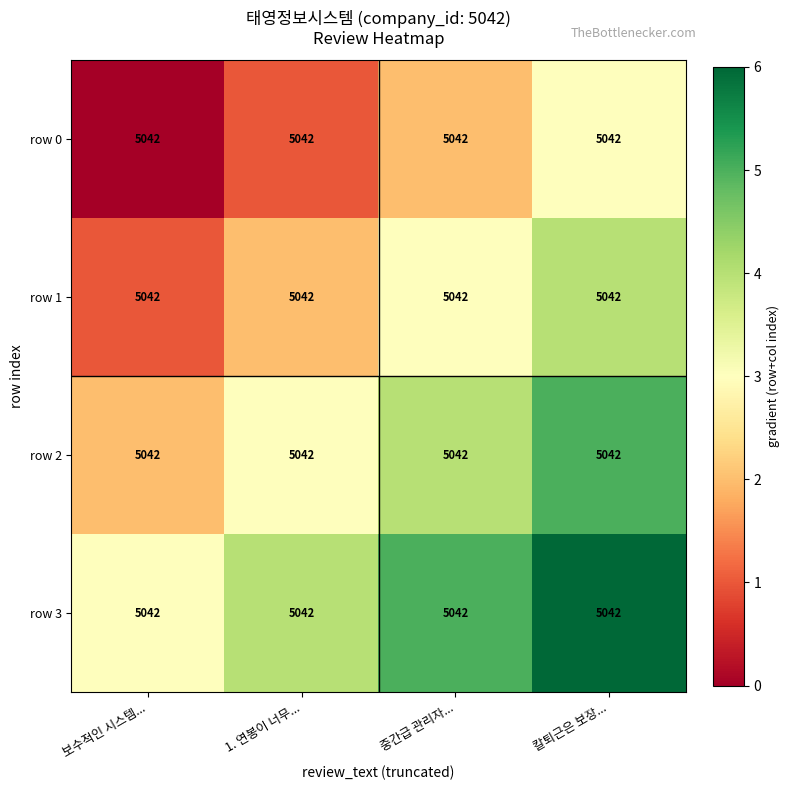

At which label is row 2 closest to 3?

1. 연봉이 너무...